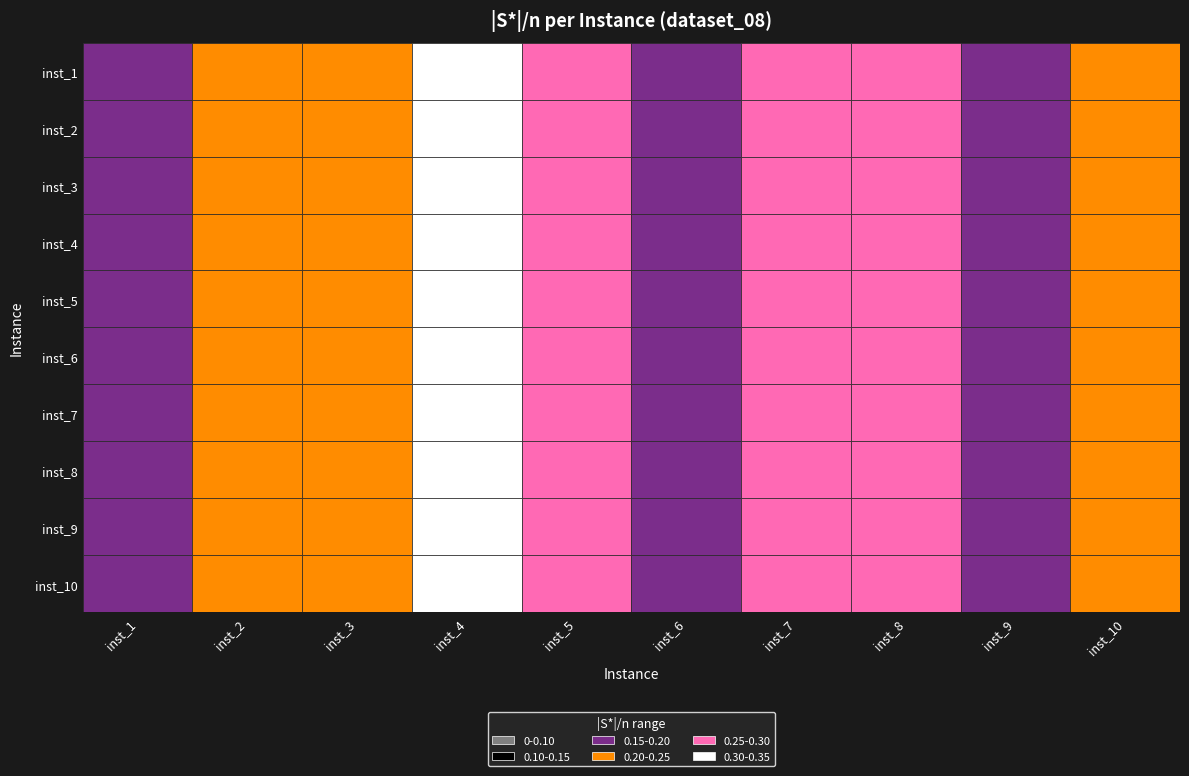

What is the sum of all 4 values?

2.3